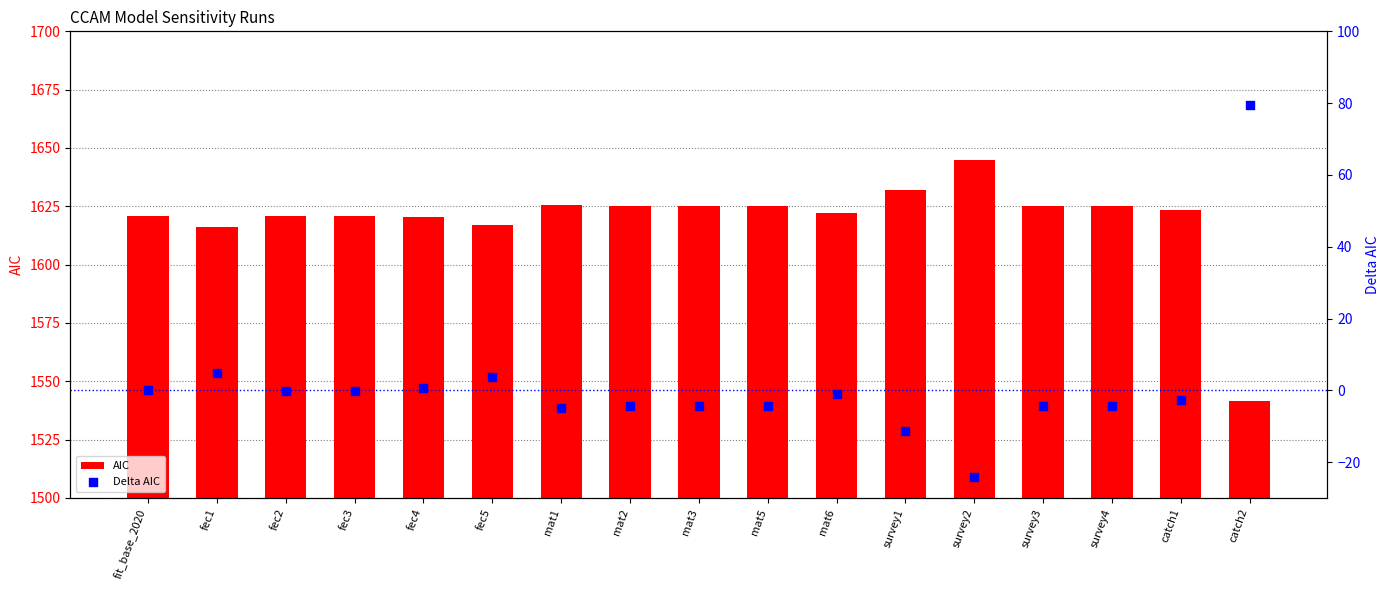

Which series reaches the maximum Y coordinate?

AIC